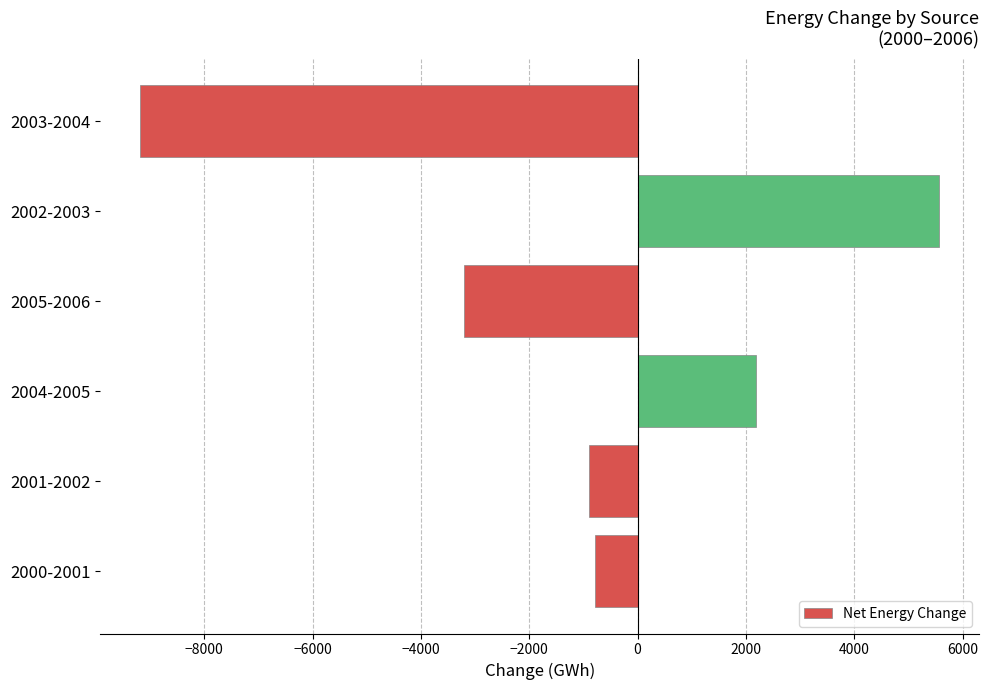

What is the difference between the values at 2002-2003 and 2005-2006?

8779.7